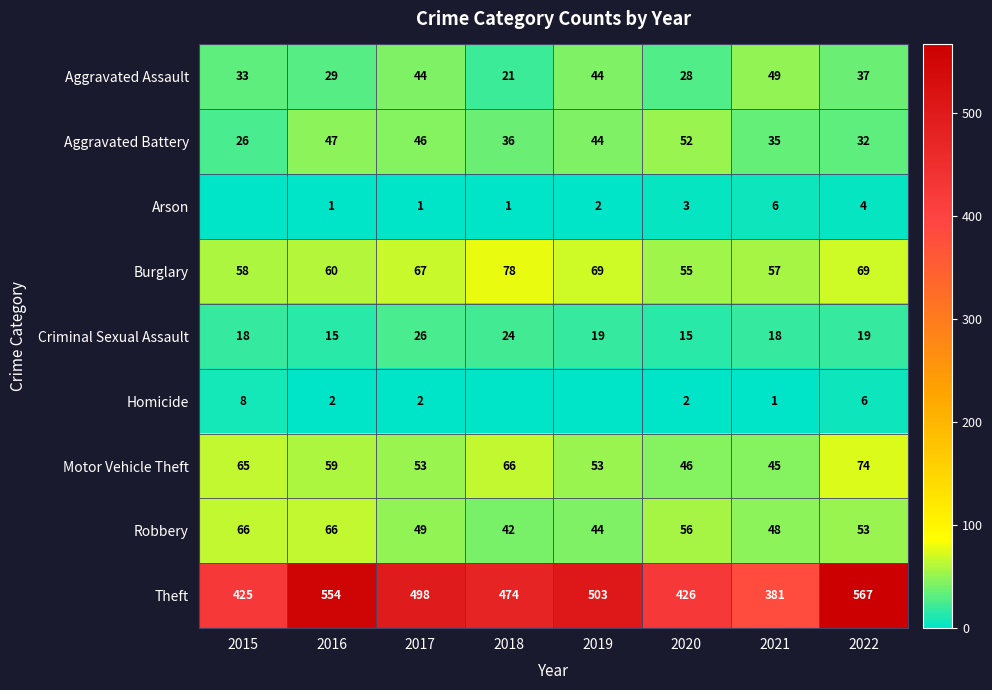

True or false: Robbery has a value of 53 at 2022.

True